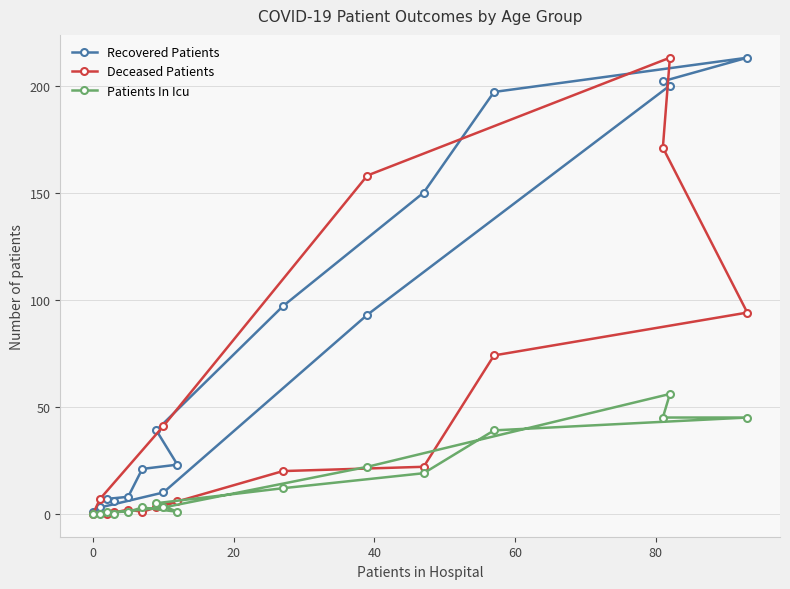

Which series has the largest total across all categories?

Recovered Patients